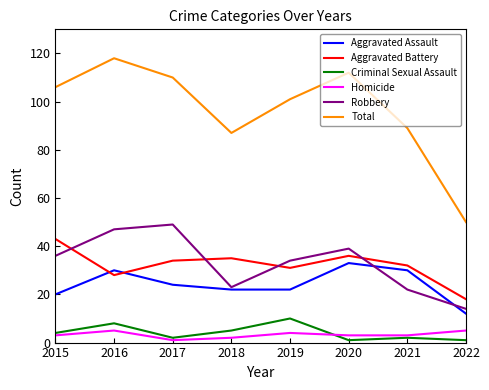

What is the total value across all series at 2019?

202